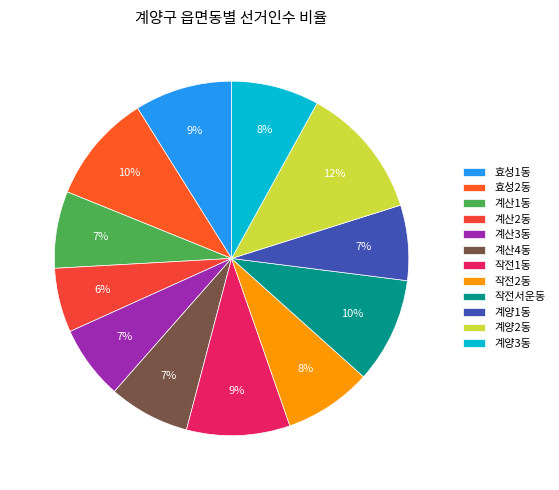

True or false: 작전서운동 accounts for 10% of the total.

True